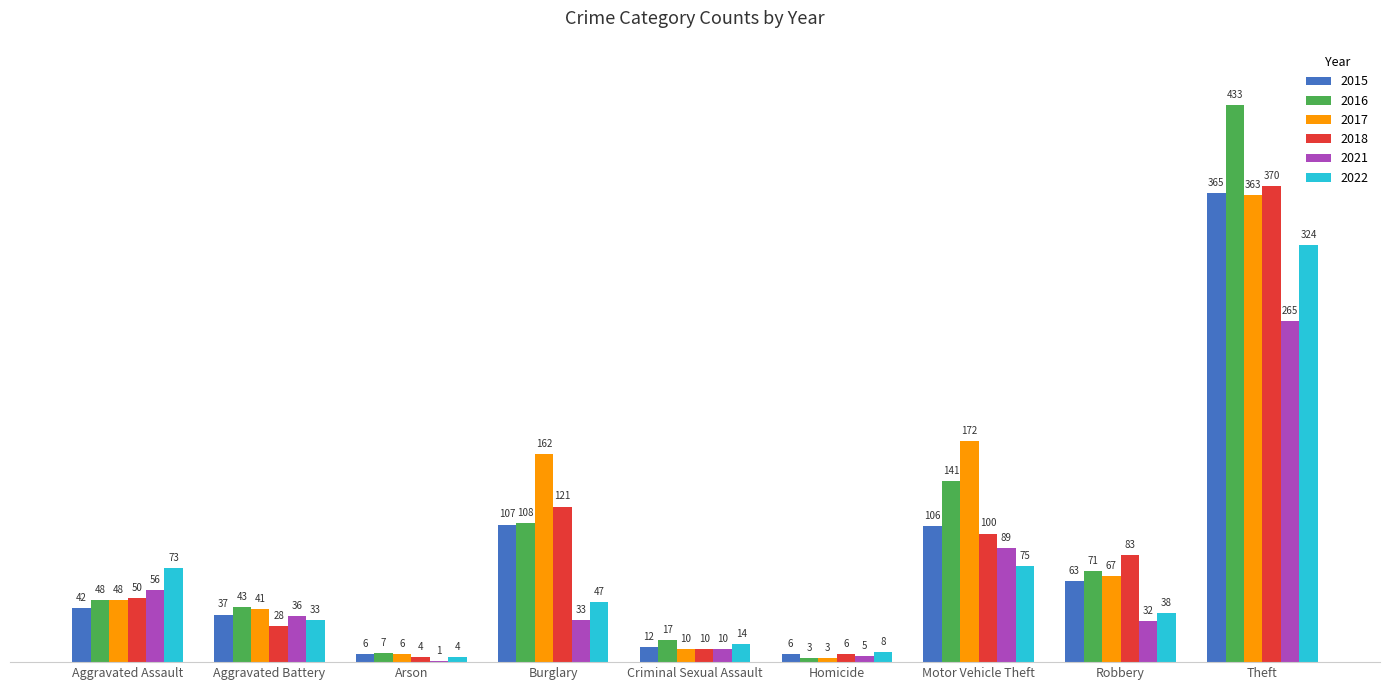

At which label is 2021 closest to 133?

Motor Vehicle Theft